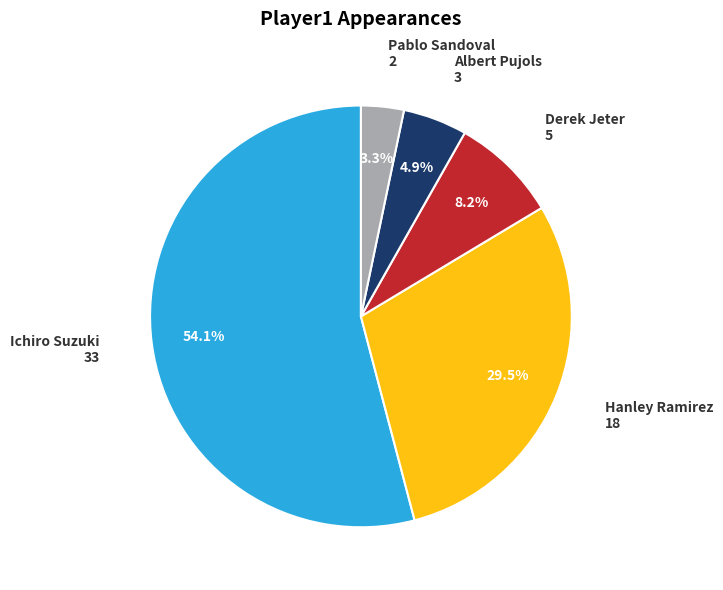

What is the largest slice in the pie chart?

Ichiro Suzuki